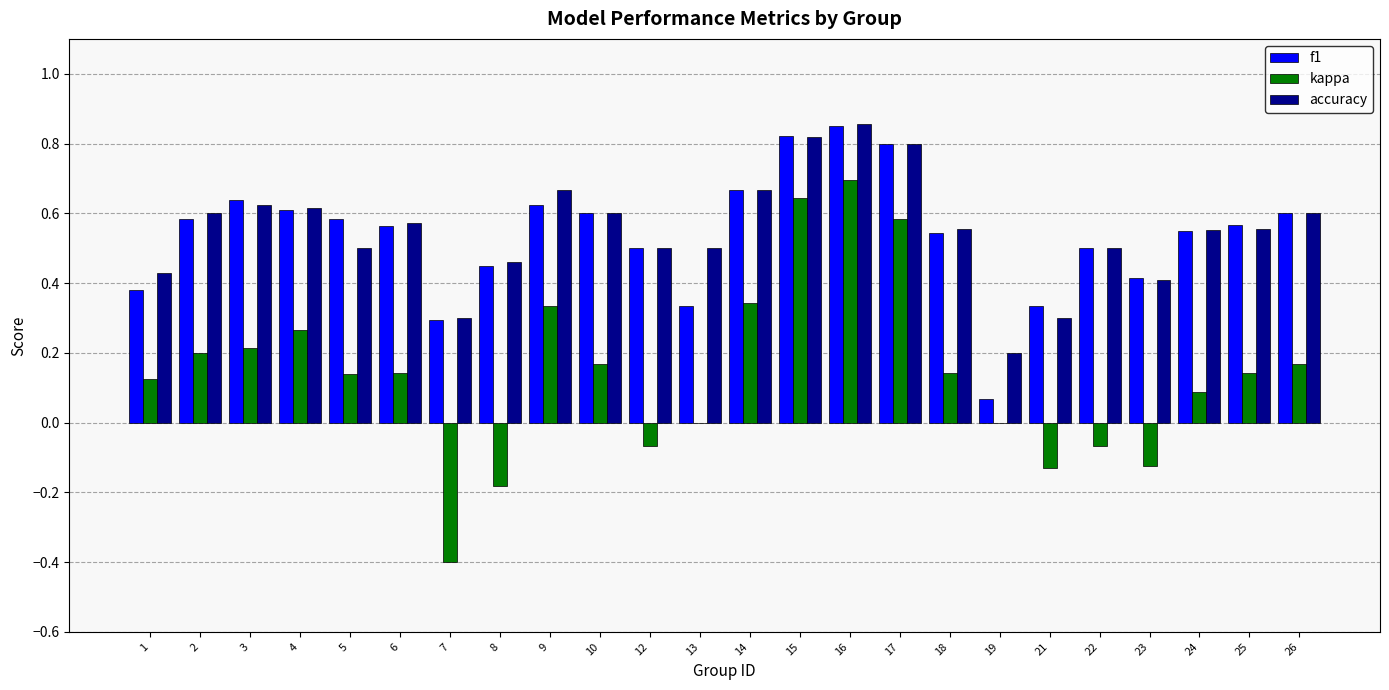

At which label does f1 reach its peak?

16